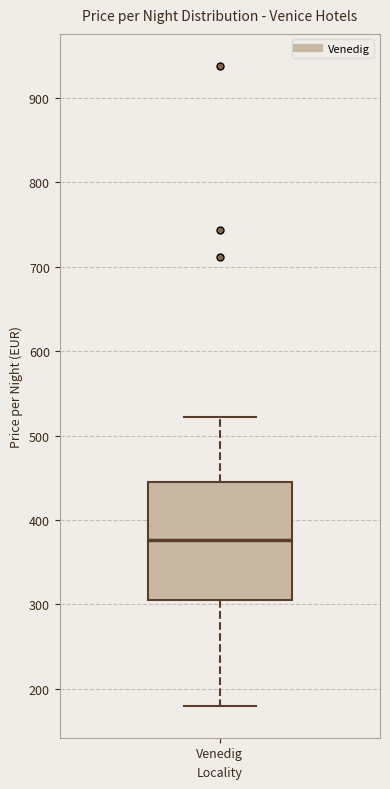

Where is the lower edge of the box for Venedig on the y-axis? The values are not printed on the chart, so give them approximately, as read against the axis.

310